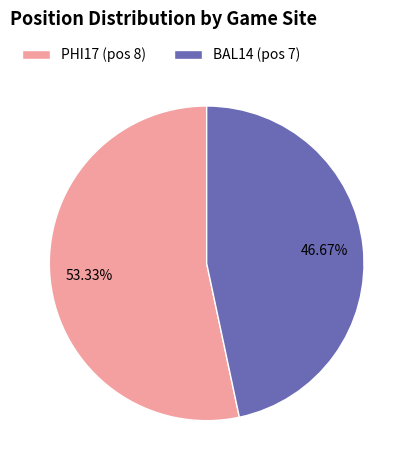

Rank the categories by value from highest to lowest.

PHI17 (pos 8), BAL14 (pos 7)